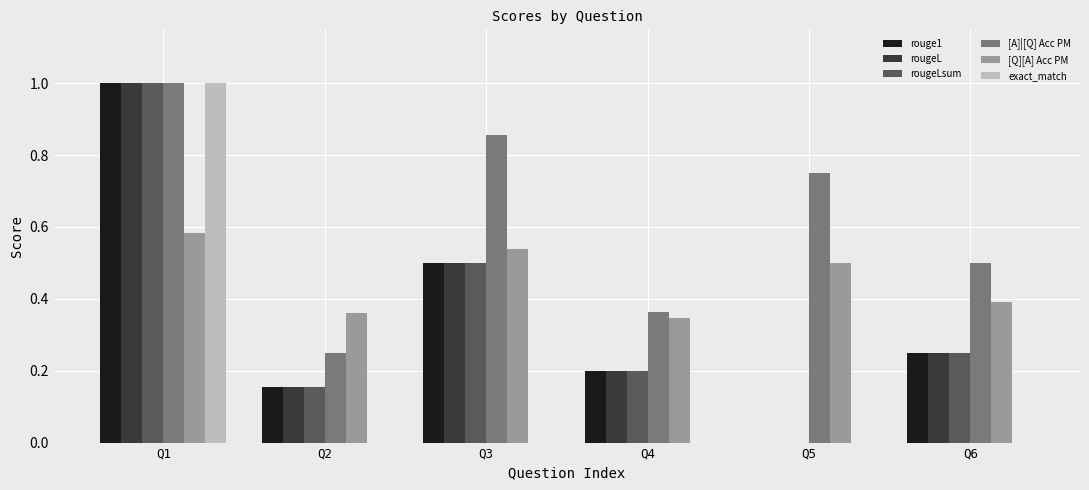

Between Q2 and Q6, which series saw the biggest shift?

[A]|[Q] Acc PM